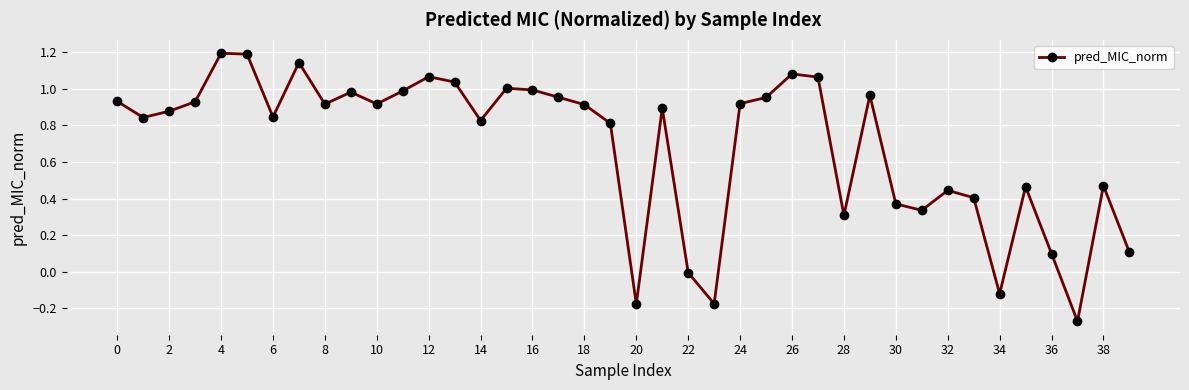

How many points are lower than both their immediate neighbors (excluding endpoints)?

11